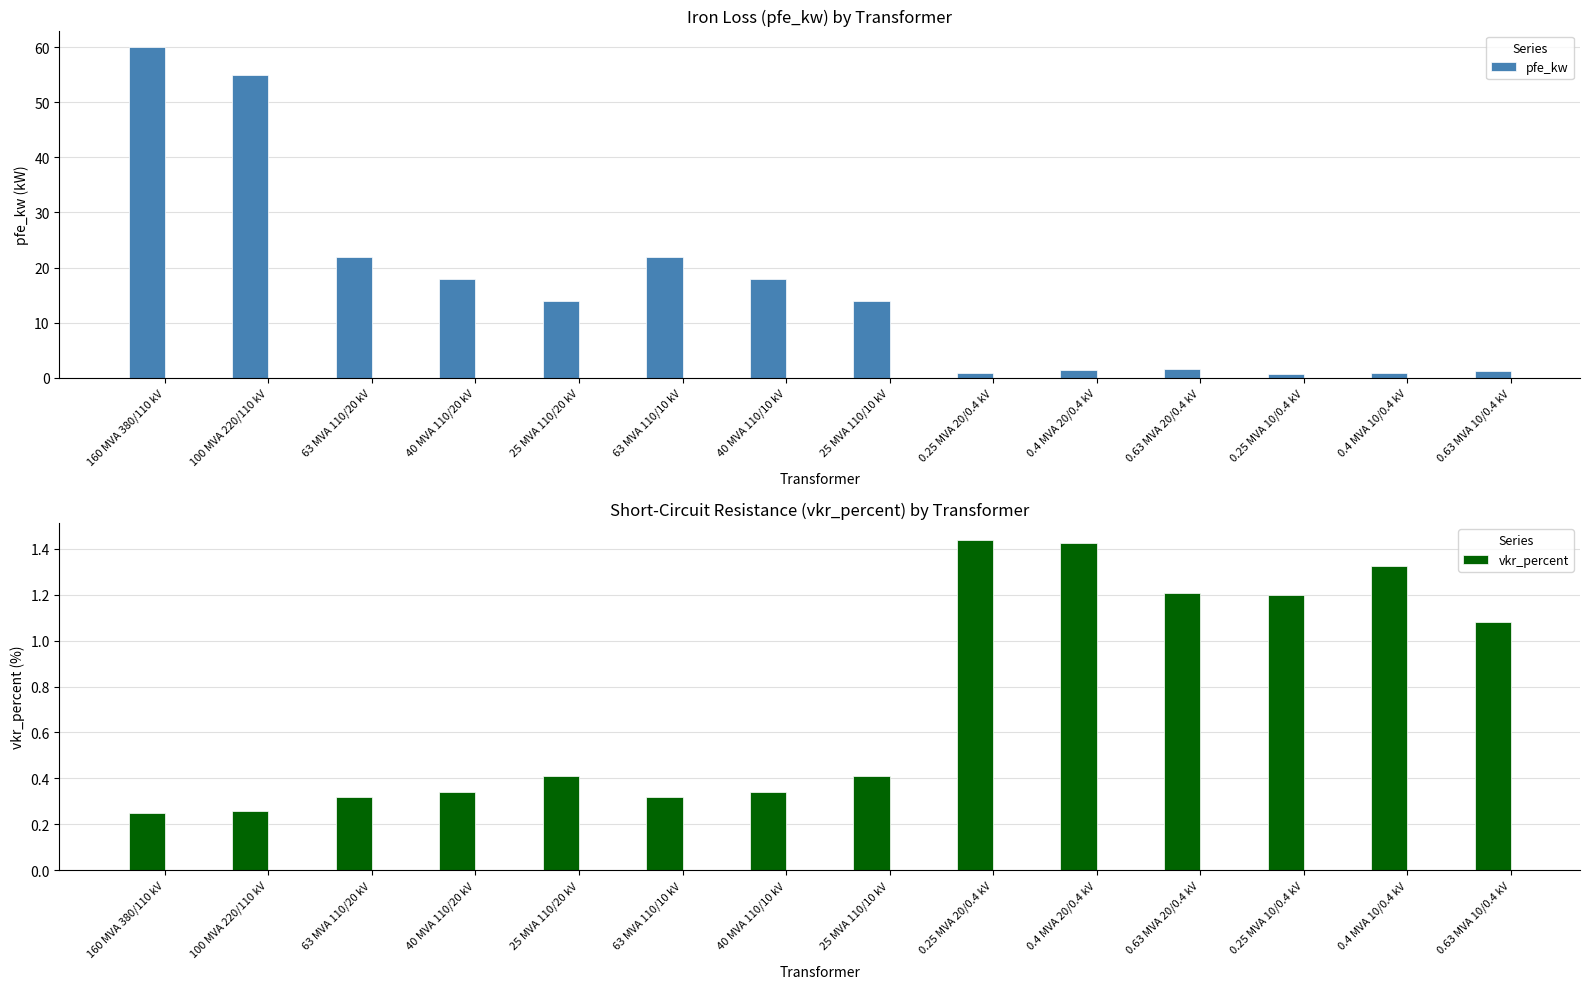

Where does the pfe_kw series first go above 14?

160 MVA 380/110 kV